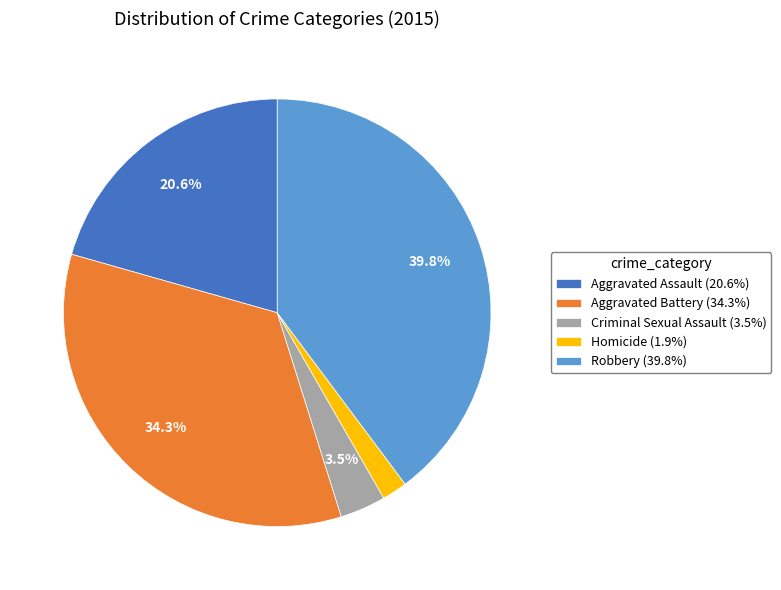

What is the smallest slice in the pie chart?

Homicide